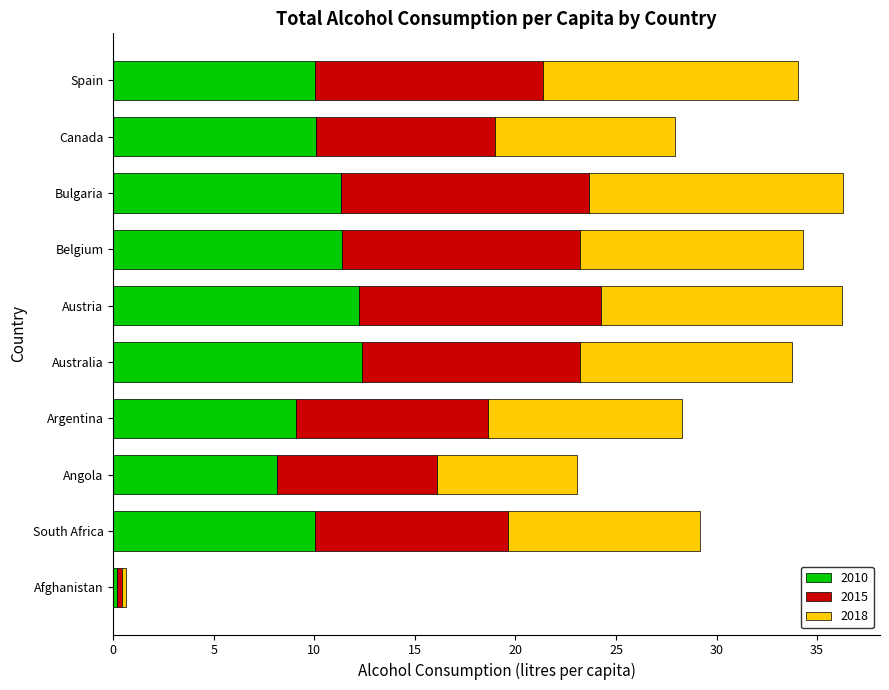

Count the number of categories in the chart.

10